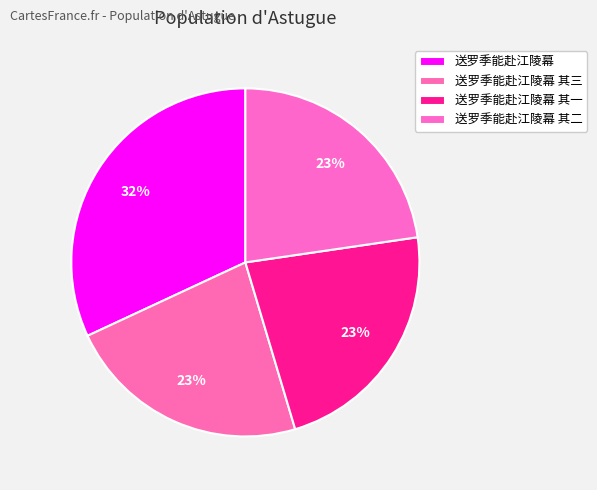

How many segments does this pie chart have?

4